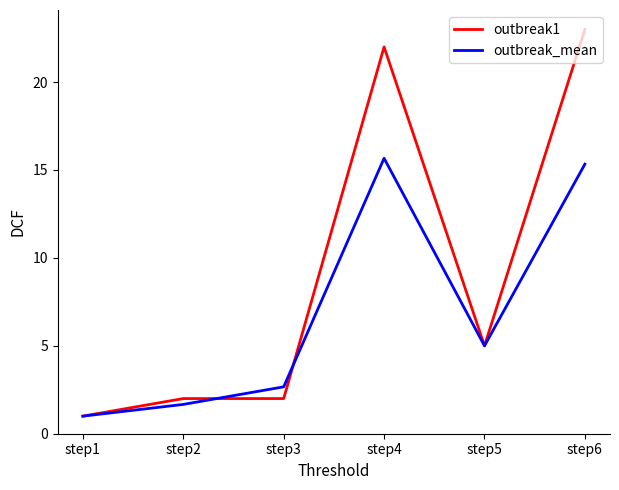

Rank the series at step3 from lowest to highest value.

outbreak1, outbreak_mean